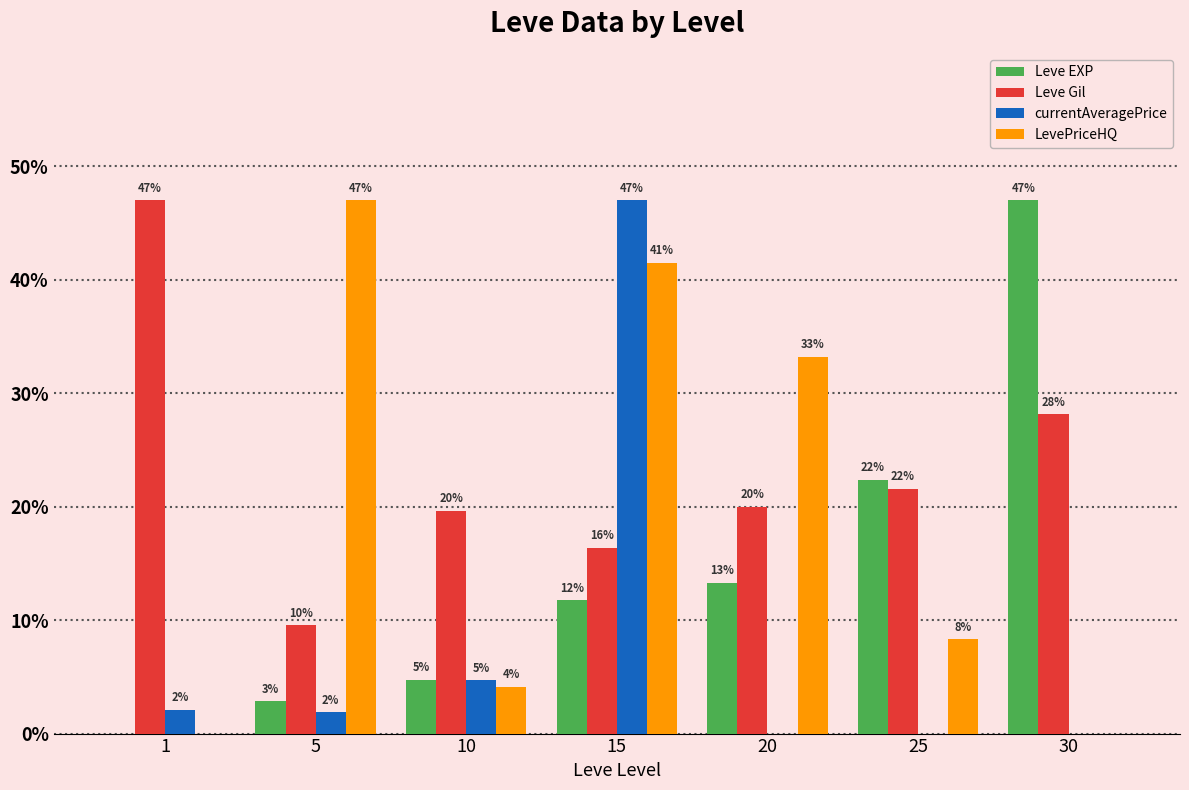

Reading left to right, extract all data points from this chart.

Leve EXP: 0.0	2.9	4.7	11.7	13.3	22.4	47.0
Leve Gil: 47.0	9.5	19.6	16.3	20.0	21.6	28.1
currentAveragePrice: 2.1	1.9	4.7	47.0	0.0	0.0	0.0
LevePriceHQ: 0.0	47.0	4.1	41.5	33.2	8.3	0.0